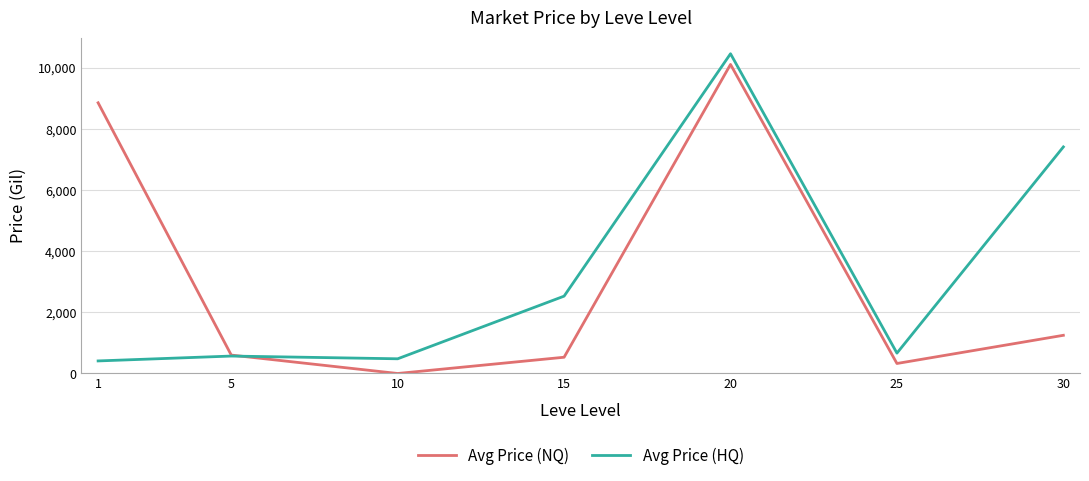

Which series ends up on top after the final intersection of Avg Price (HQ) and Avg Price (NQ)?

Avg Price (HQ)